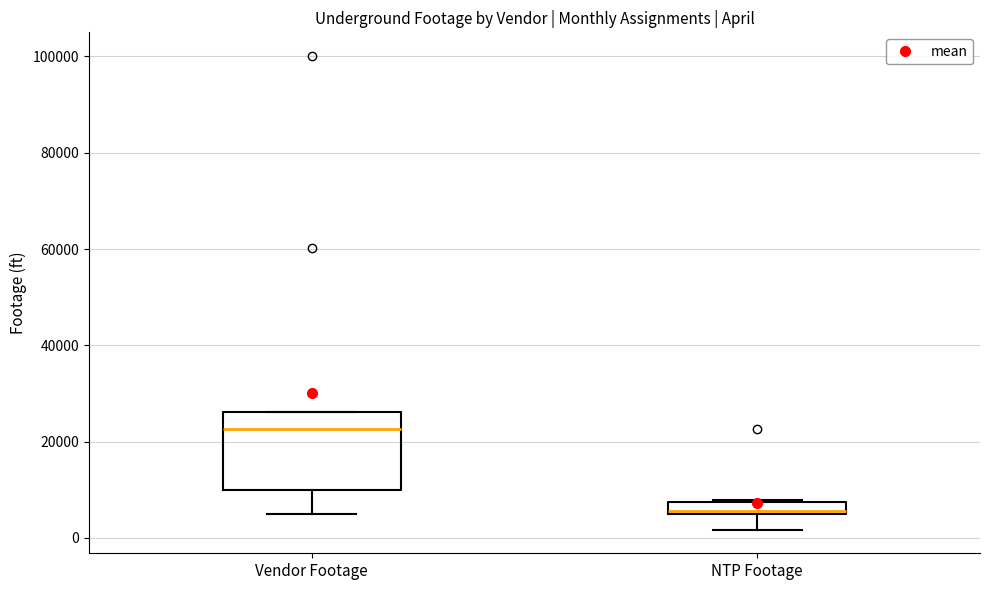

Which box is the tallest, from its lower edge to its upper edge?

Vendor Footage